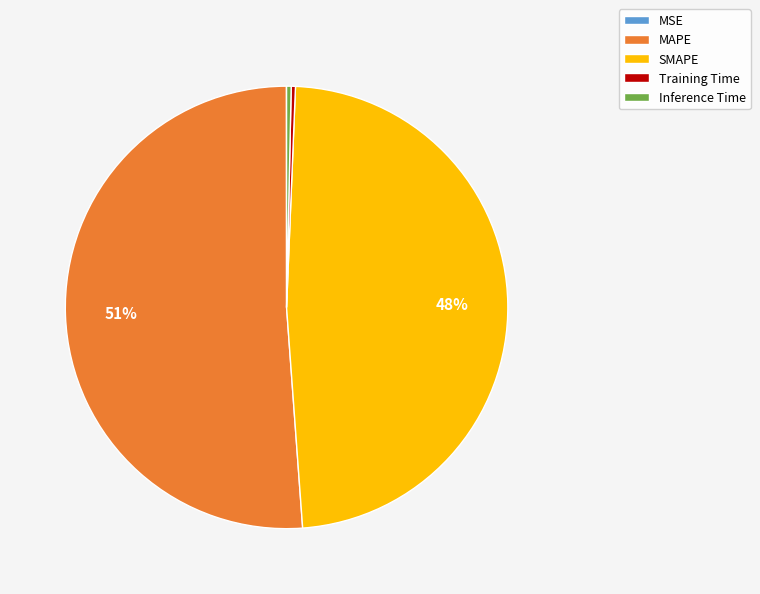

Which has a higher value, Inference Time or MAPE?

MAPE